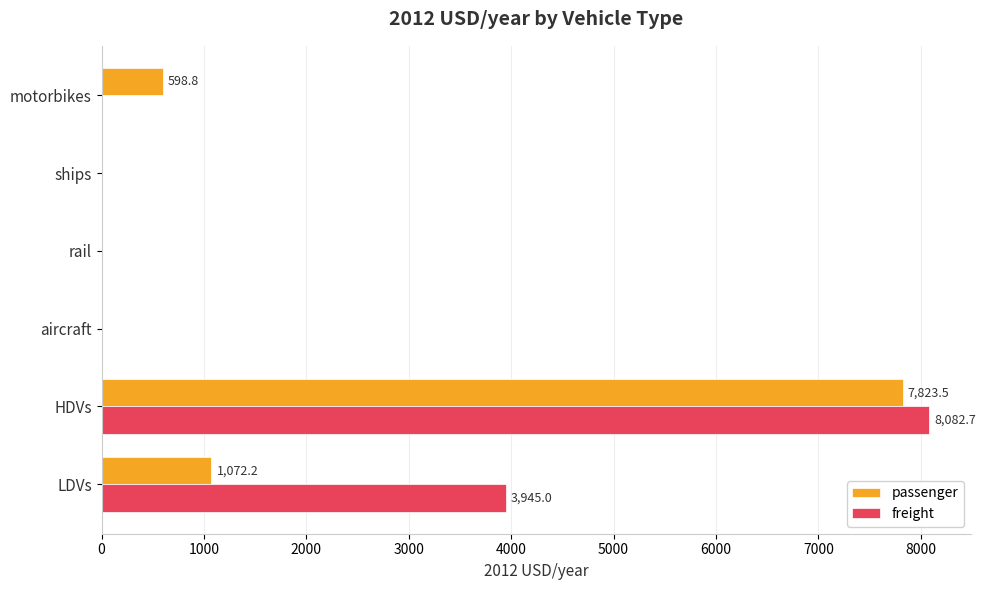

Which series changed the most between HDVs and motorbikes?

freight